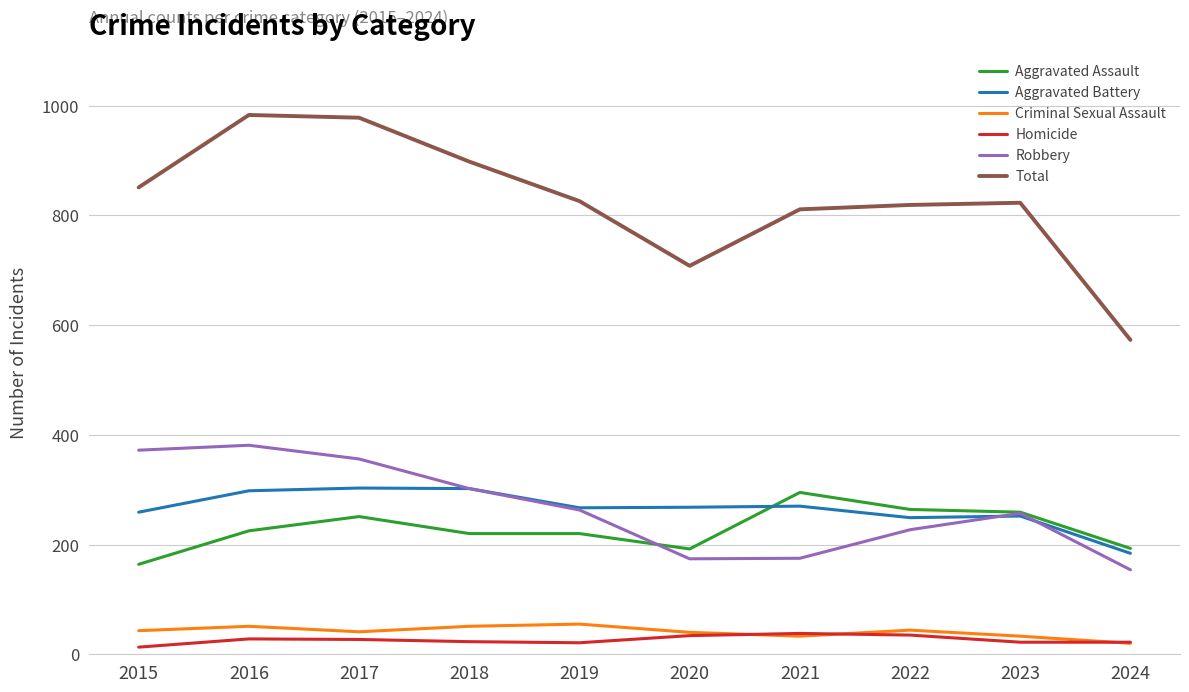

True or false: Robbery has a value of 104 at 2024.

False